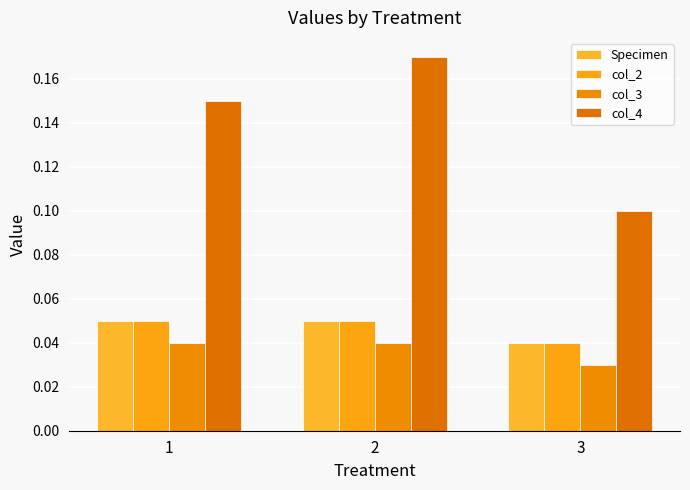

At 3, list the series in order from smallest to largest.

col_3, Specimen, col_2, col_4